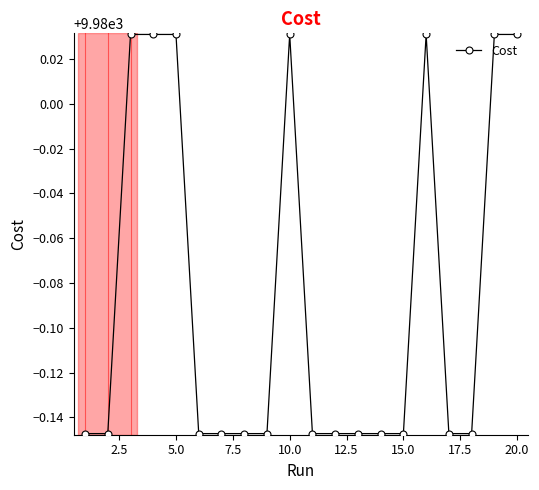

What is the sum of all values?

199598.3